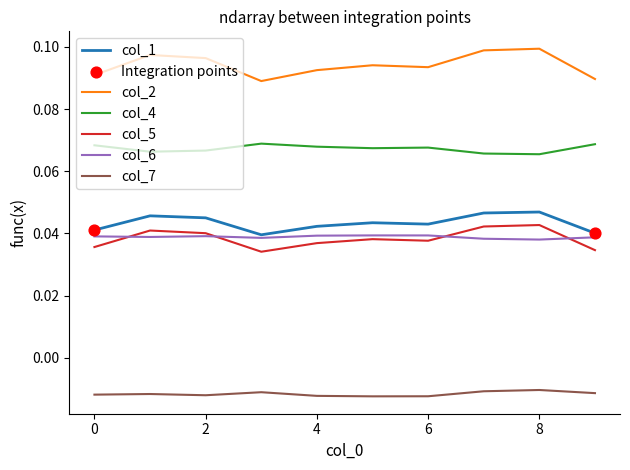

Which series has the largest total across all categories?

col_2